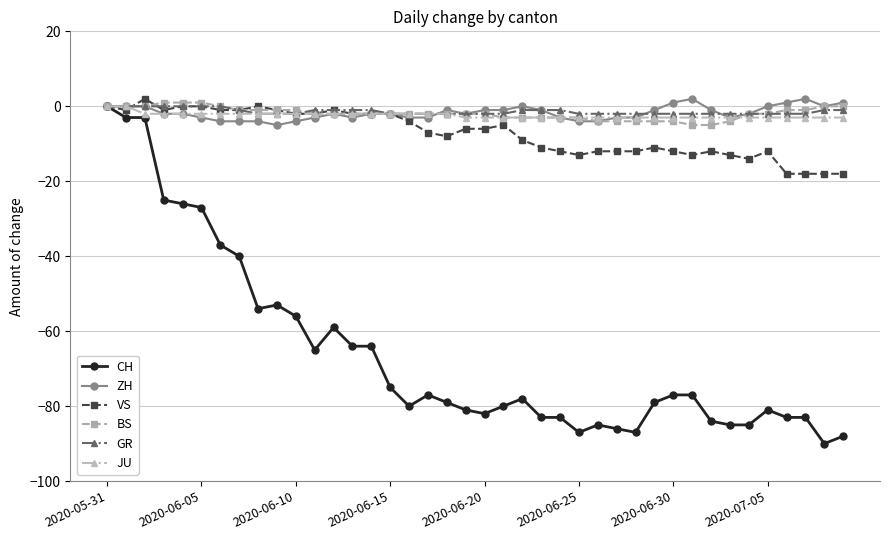

What is the smallest value displayed?

-90